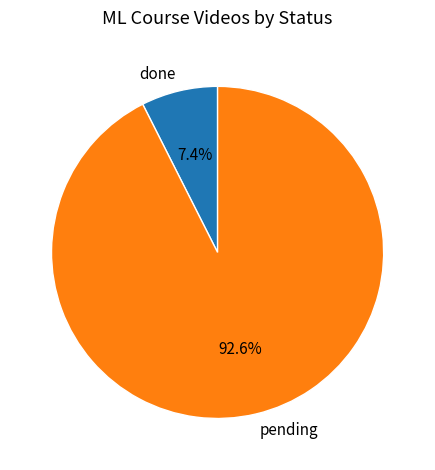

Does done represent more than half of the total?

No